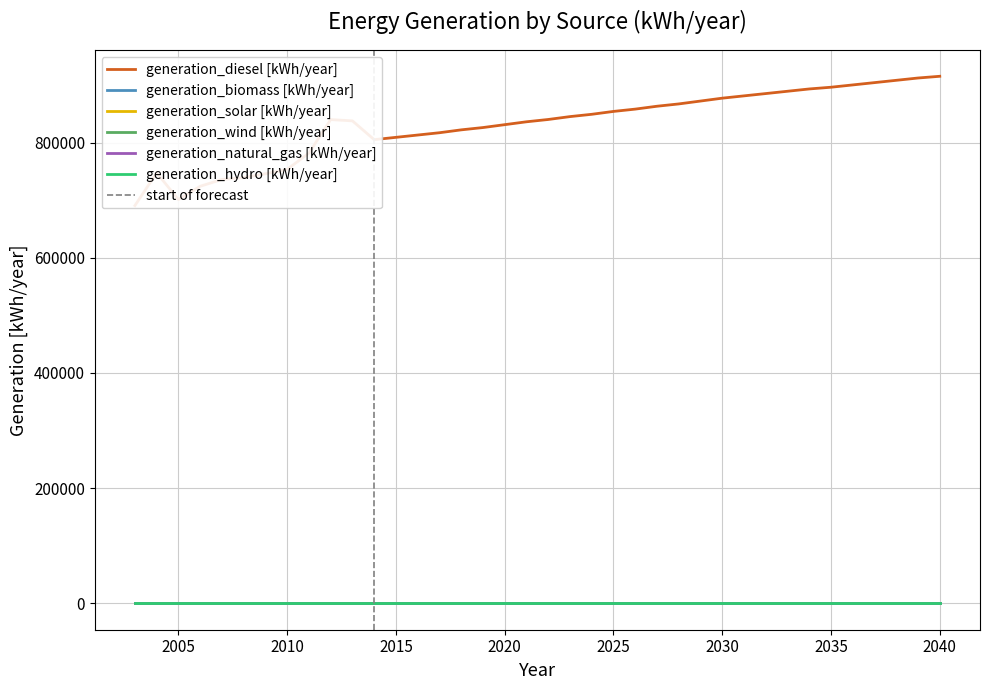

True or false: generation_natural_gas [kWh/year] and generation_hydro [kWh/year] intersect in this chart.

False